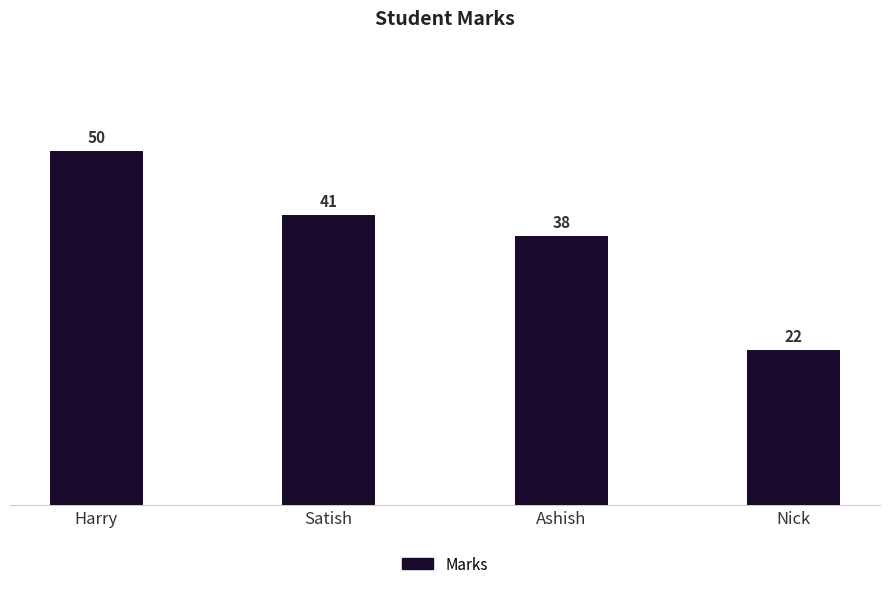

Count the number of categories in the chart.

4